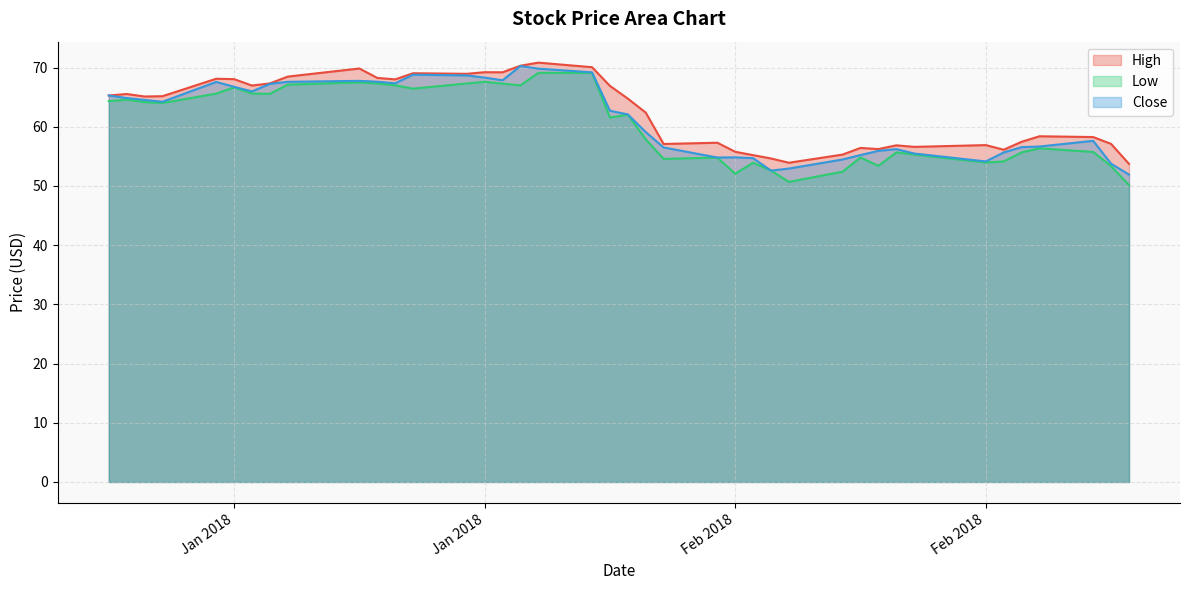

What are all the series names shown in the legend?

High, Low, Close